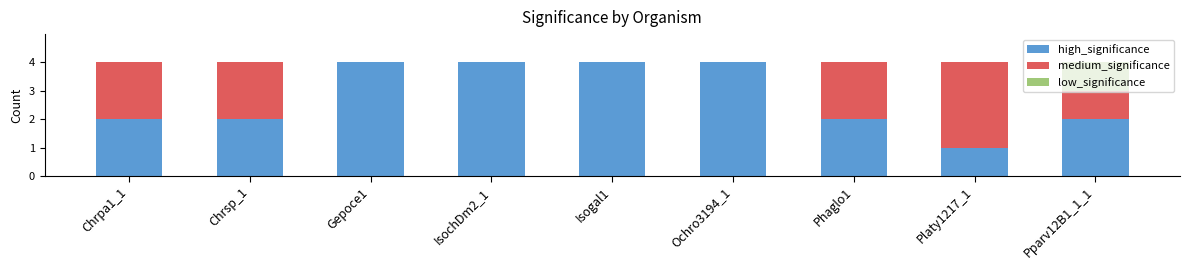

What is the highest value of the high_significance series?

4